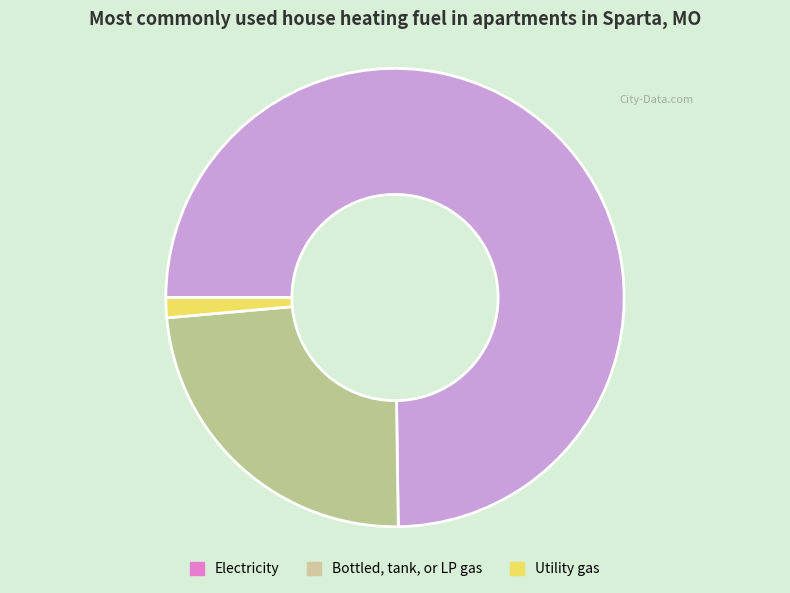

Does any single category account for the majority?

Yes